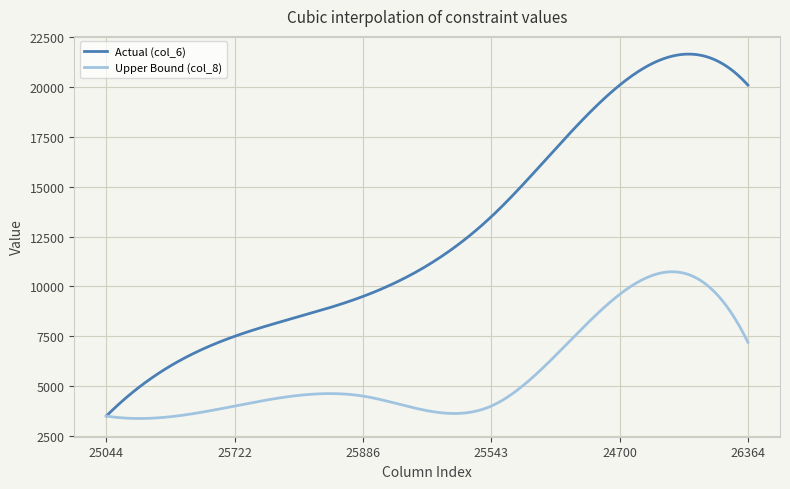

True or false: Actual (col_6) has more than 0 interior local peaks.

True